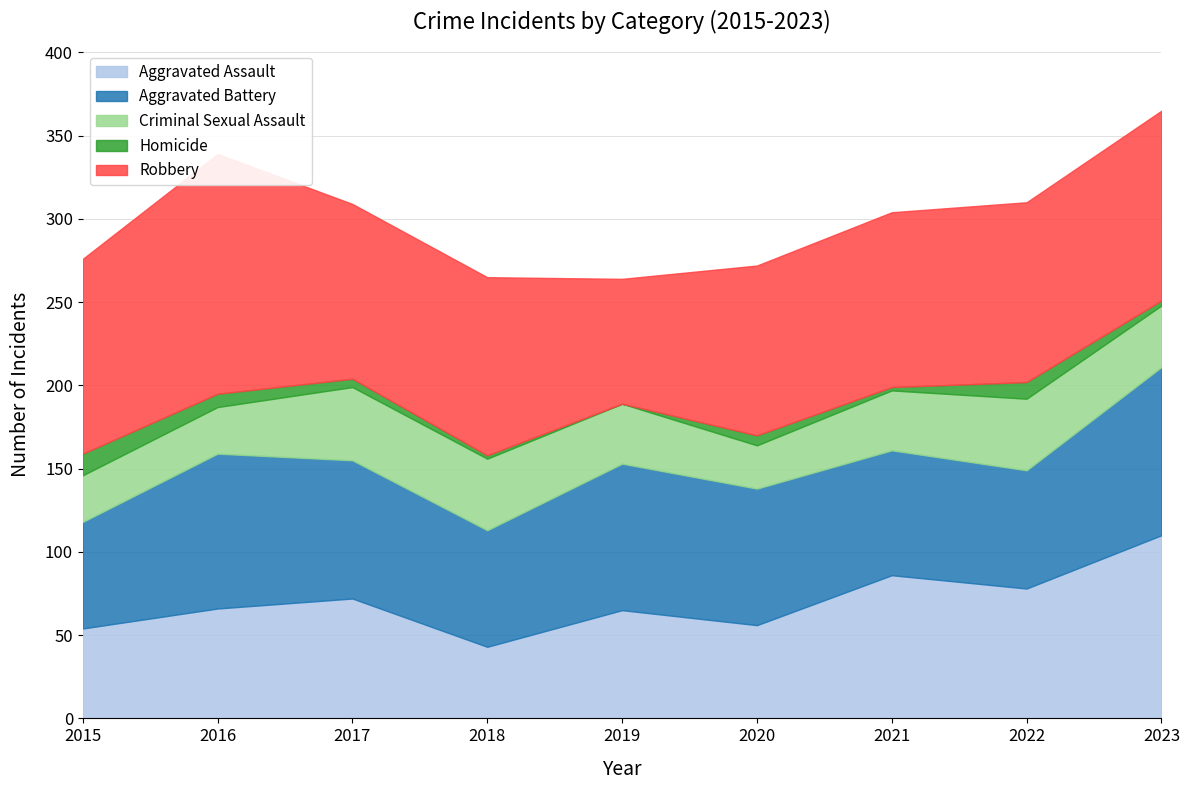

Count the number of data series in this chart.

5